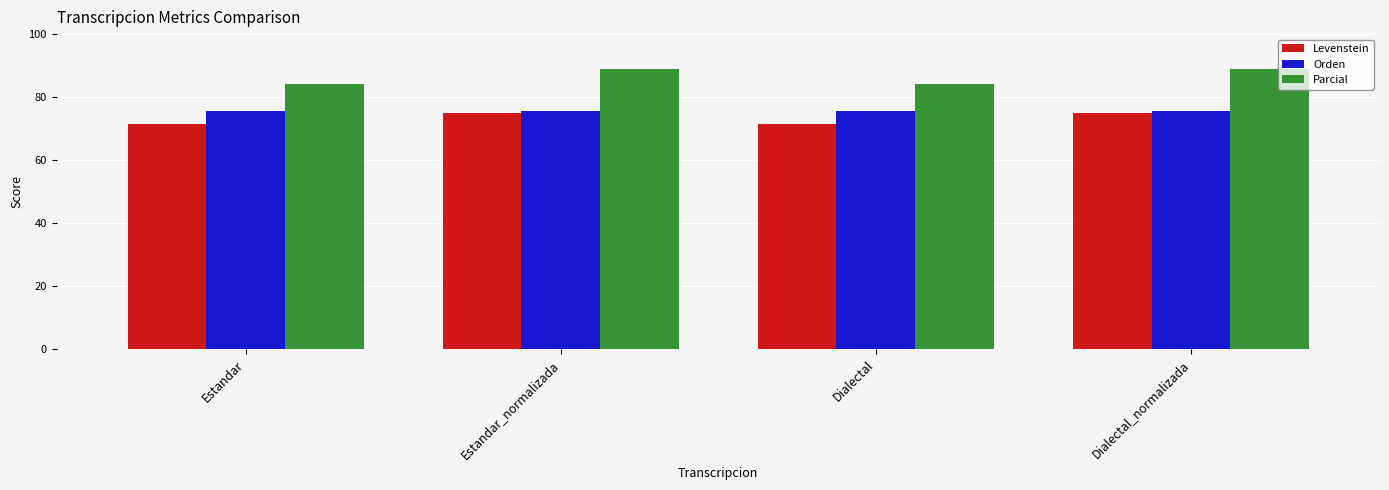

Reading left to right, extract all data points from this chart.

Levenstein: Estandar=71.4	Estandar_normalizada=75.0	Dialectal=71.4	Dialectal_normalizada=75.0
Orden: Estandar=75.7	Estandar_normalizada=75.7	Dialectal=75.7	Dialectal_normalizada=75.7
Parcial: Estandar=84.2	Estandar_normalizada=88.9	Dialectal=84.2	Dialectal_normalizada=88.9